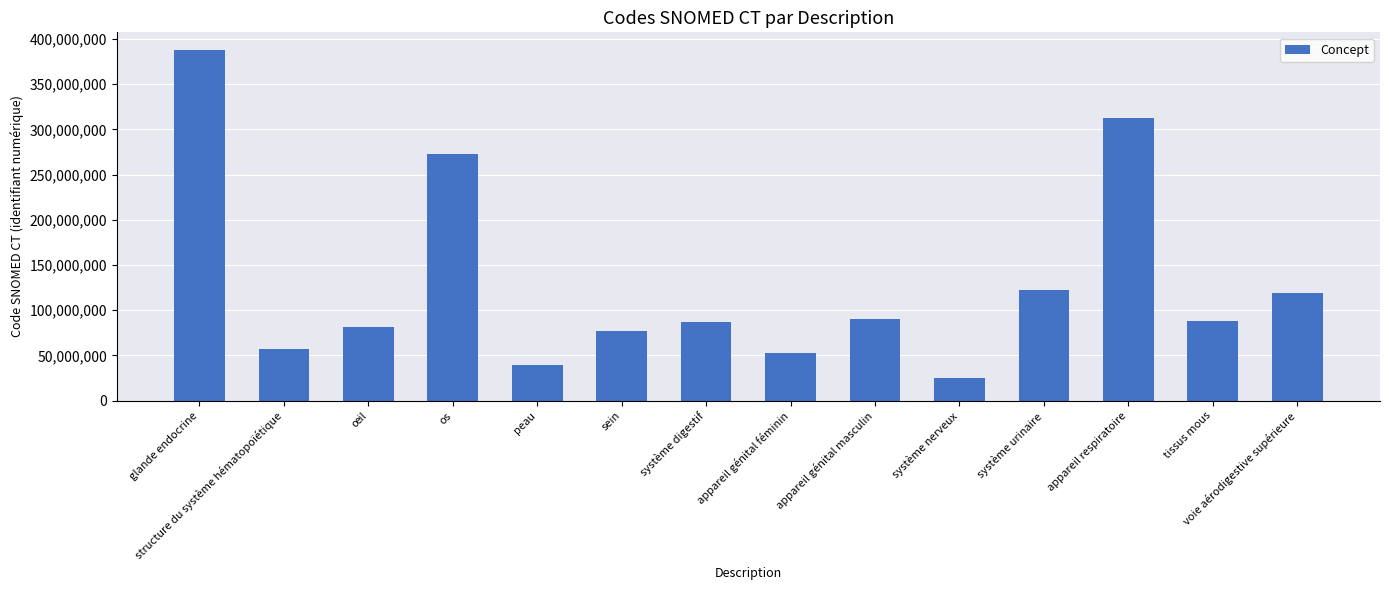

Where does the data first go above 87784001?

glande endocrine